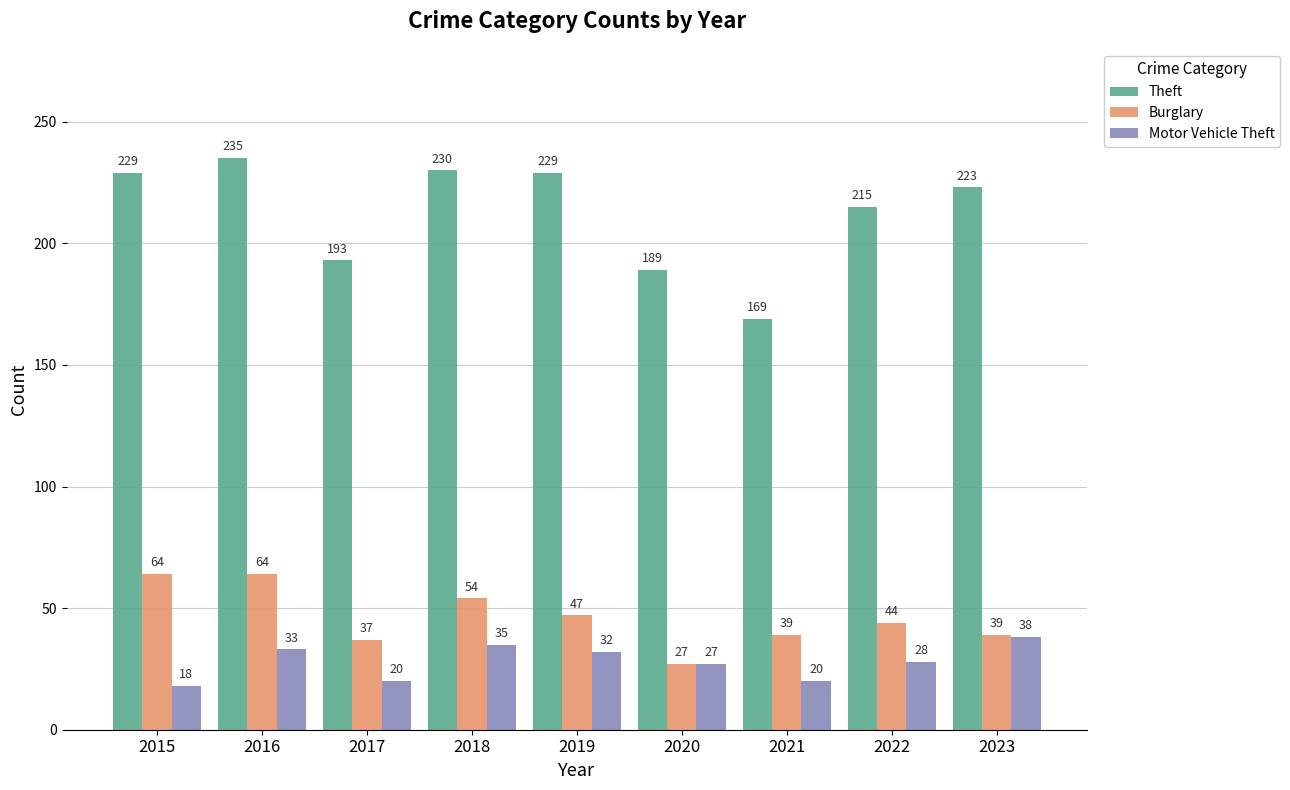

How many series are shown in this chart?

3